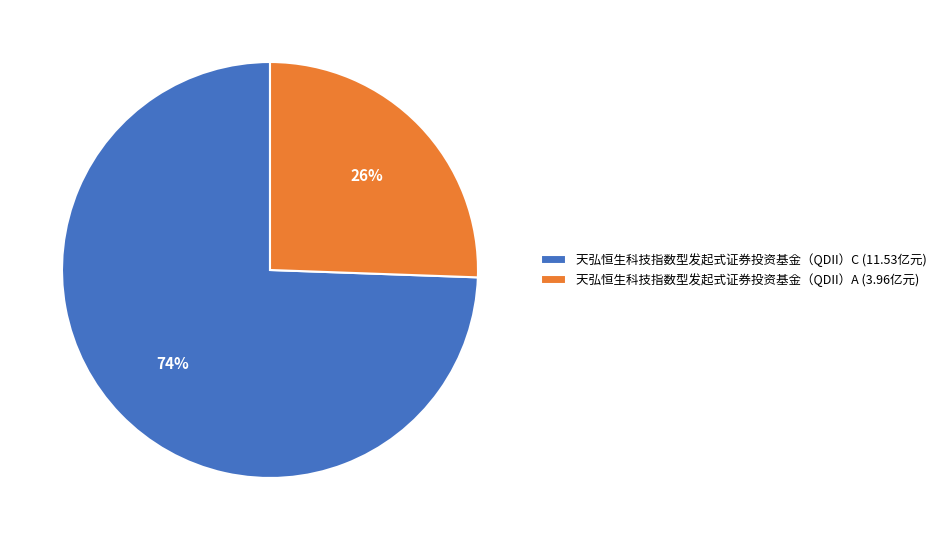

Is it true that 天弘恒生科技指数型发起式证券投资基金（QDII）C is 82% of the pie?

False